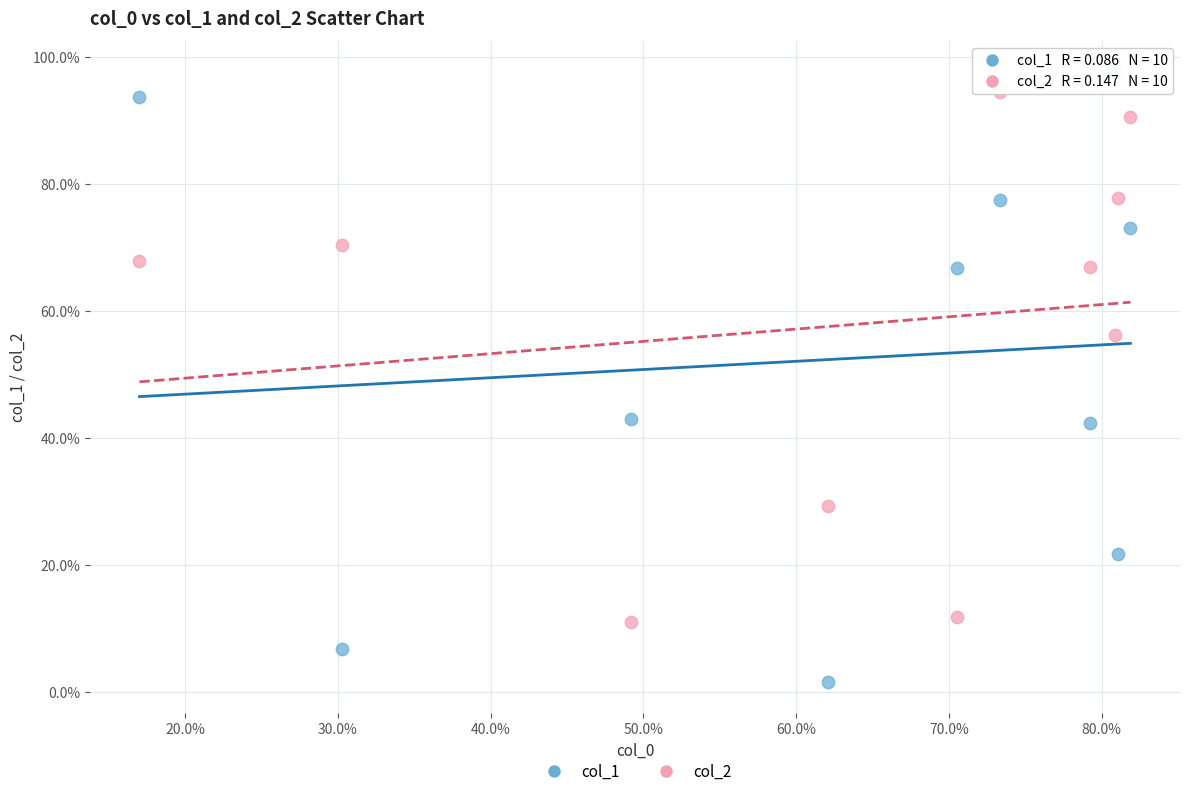

Which series reaches the minimum Y coordinate?

col_1